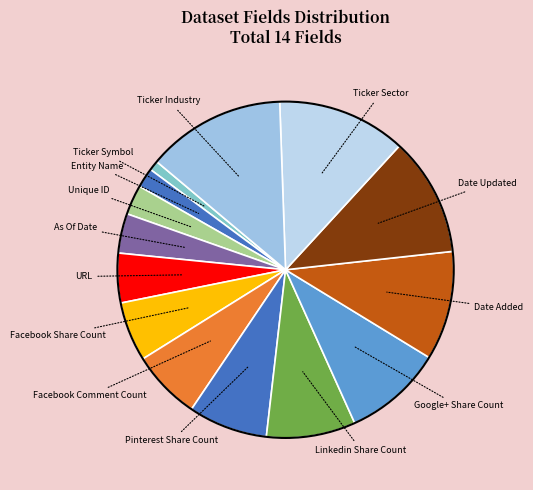

How many slices are in this pie chart?

14